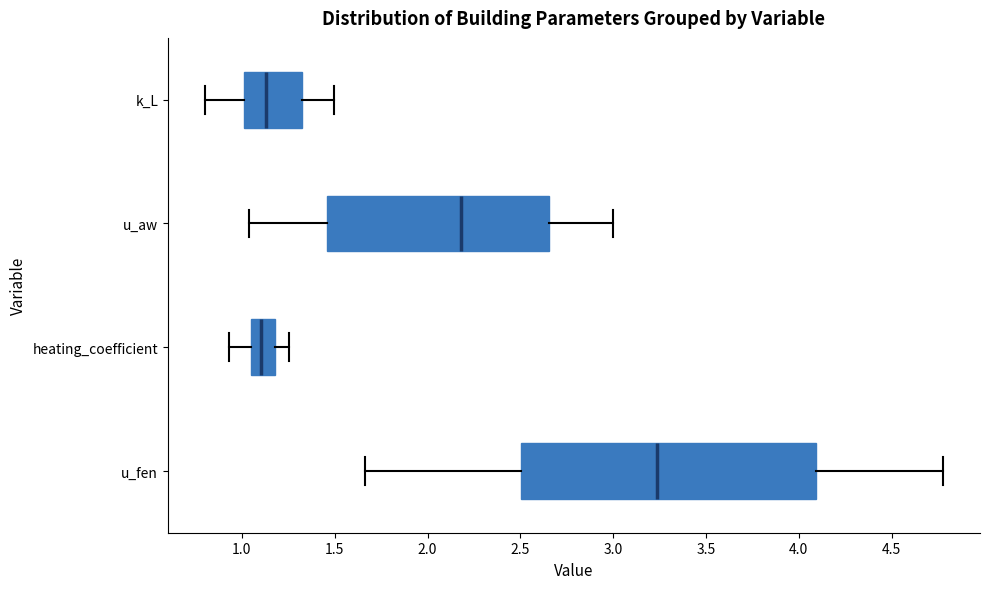

Reading bottom to top, read every box against the x-axis: the position of its median line, the range the box covers, and the ends of its whiskers. The values are not printed on the chart, so give them approximately, as read against the axis.

u_fen: median 3.25, box 2.50 to 4.10, whiskers 1.65 to 4.80
heating_coefficient: median 1.10, box 1.05 to 1.20, whiskers 0.95 to 1.25
u_aw: median 2.20, box 1.45 to 2.65, whiskers 1.05 to 3.00
k_L: median 1.15, box 1.00 to 1.30, whiskers 0.80 to 1.50